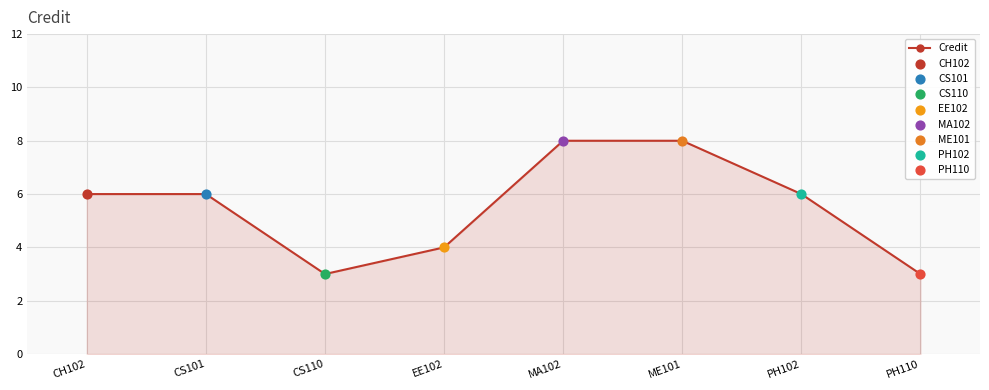

Which has a higher value, CS101 or MA102?

MA102